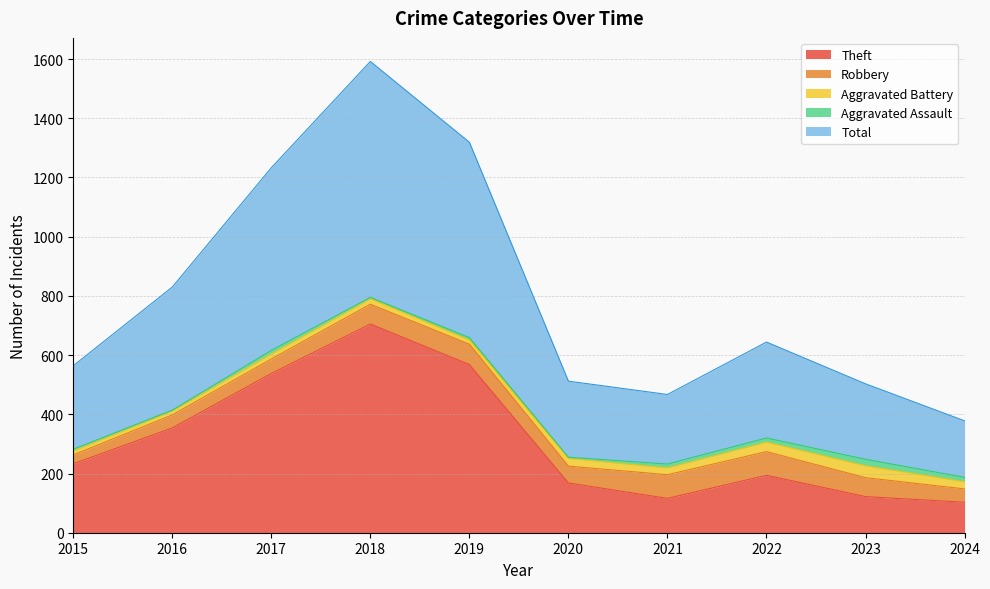

How many lines are shown in the chart?

5